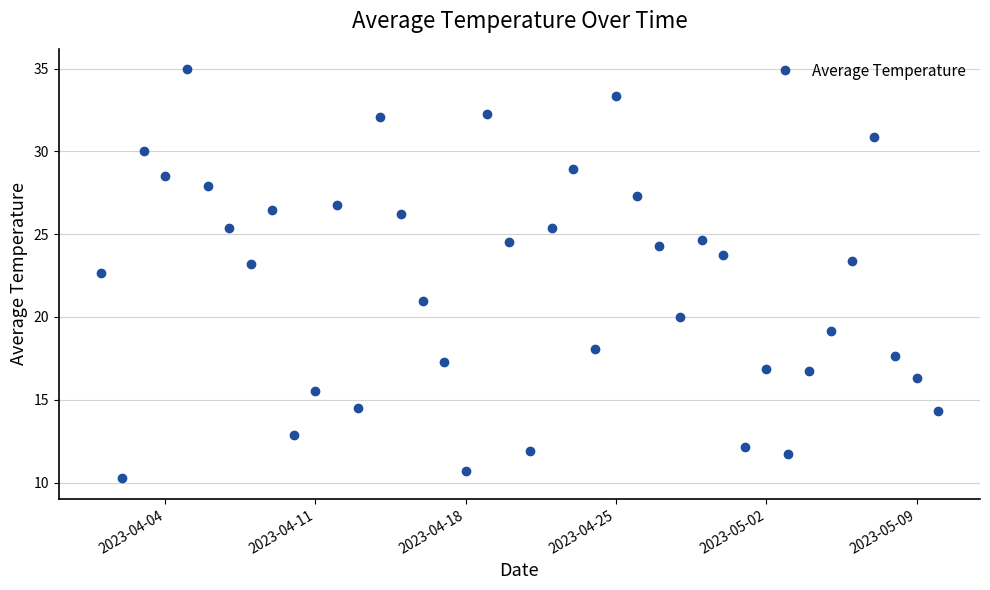

What is the difference between the second highest and minimum values?

23.1